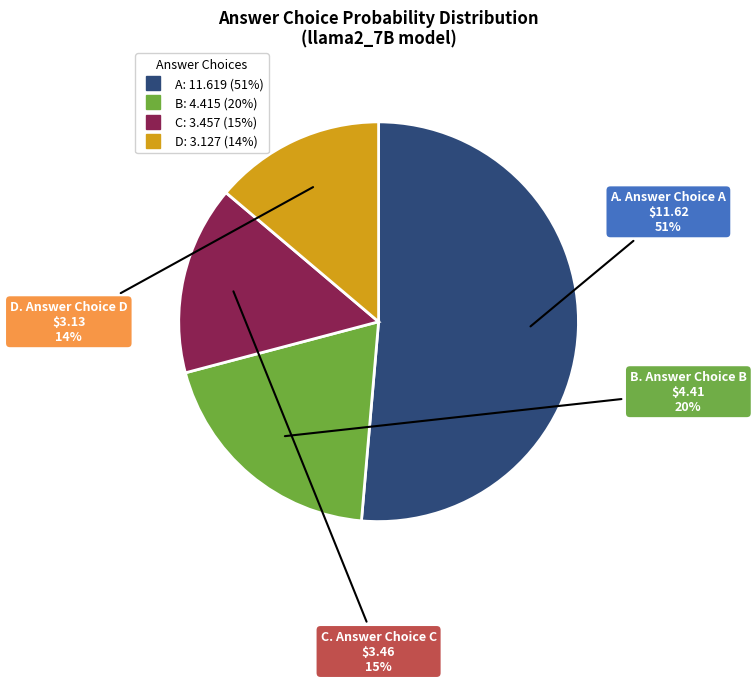

To the nearest percent, what is the average slice percentage?

25%